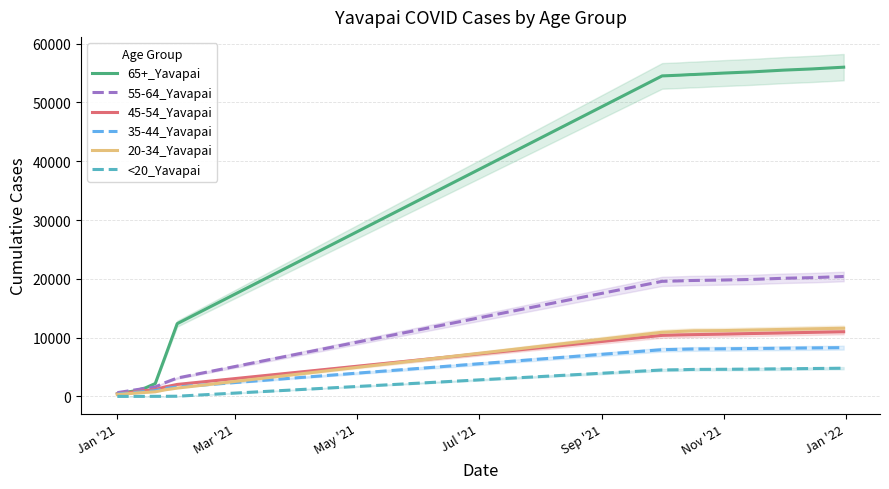

Which series has the largest total across all categories?

65+_Yavapai